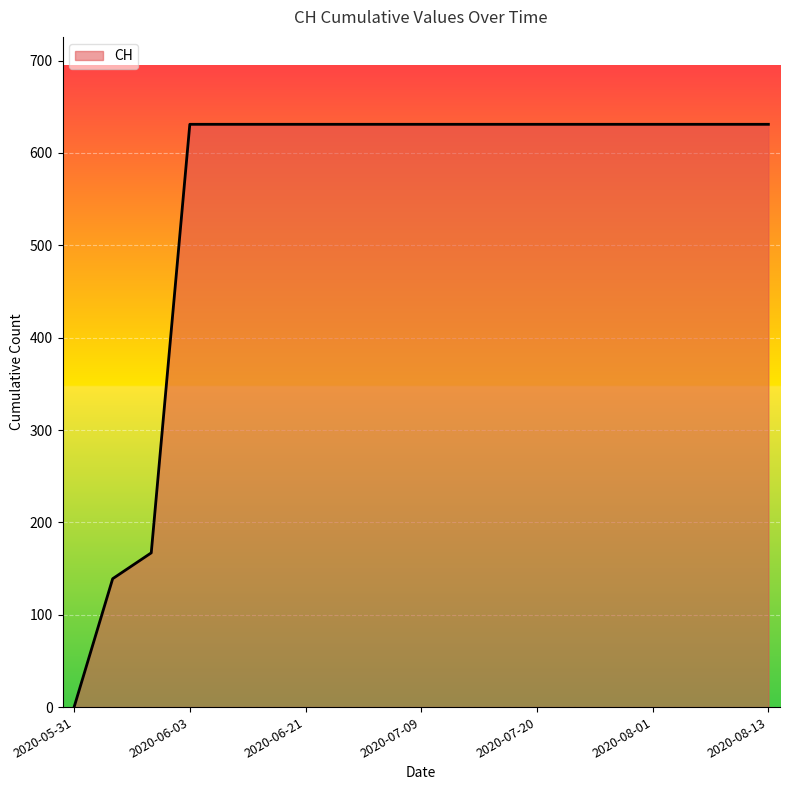

What is the difference between the maximum and minimum values?

631